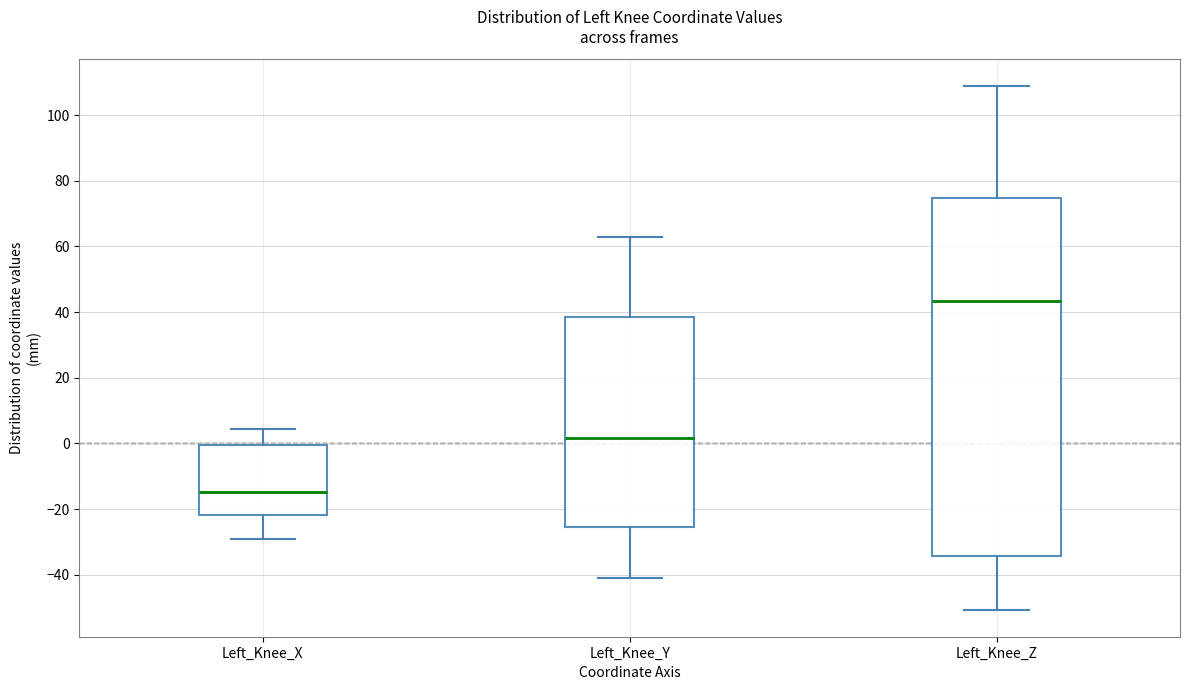

Which box's median line is the highest?

Left_Knee_Z